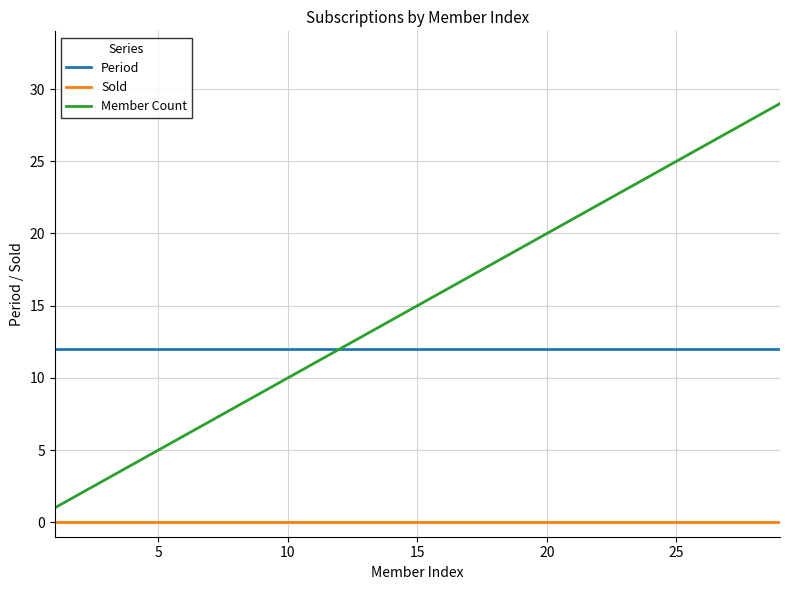

Which series has the largest total across all categories?

Member Count